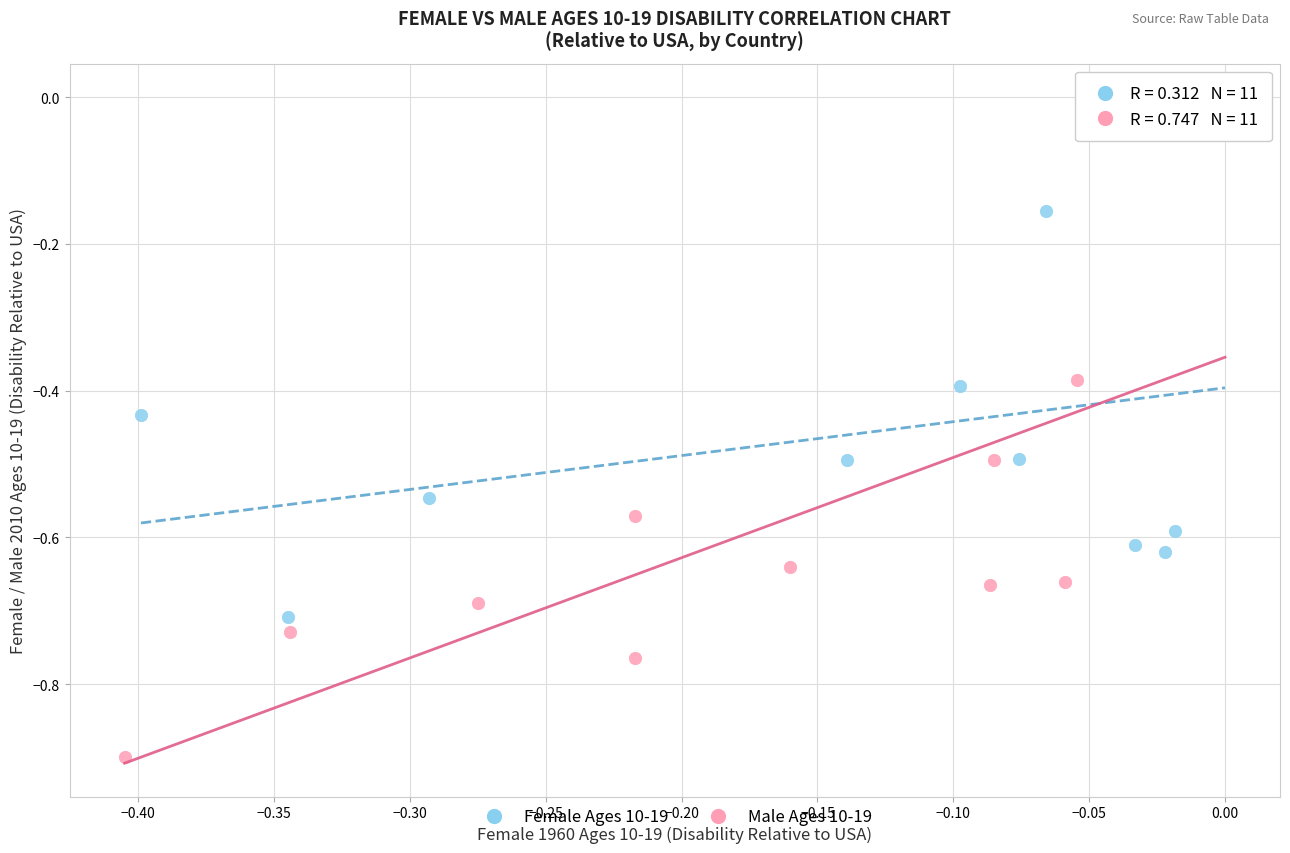

Which series has the widest spread of Y values?

Male Ages 10-19